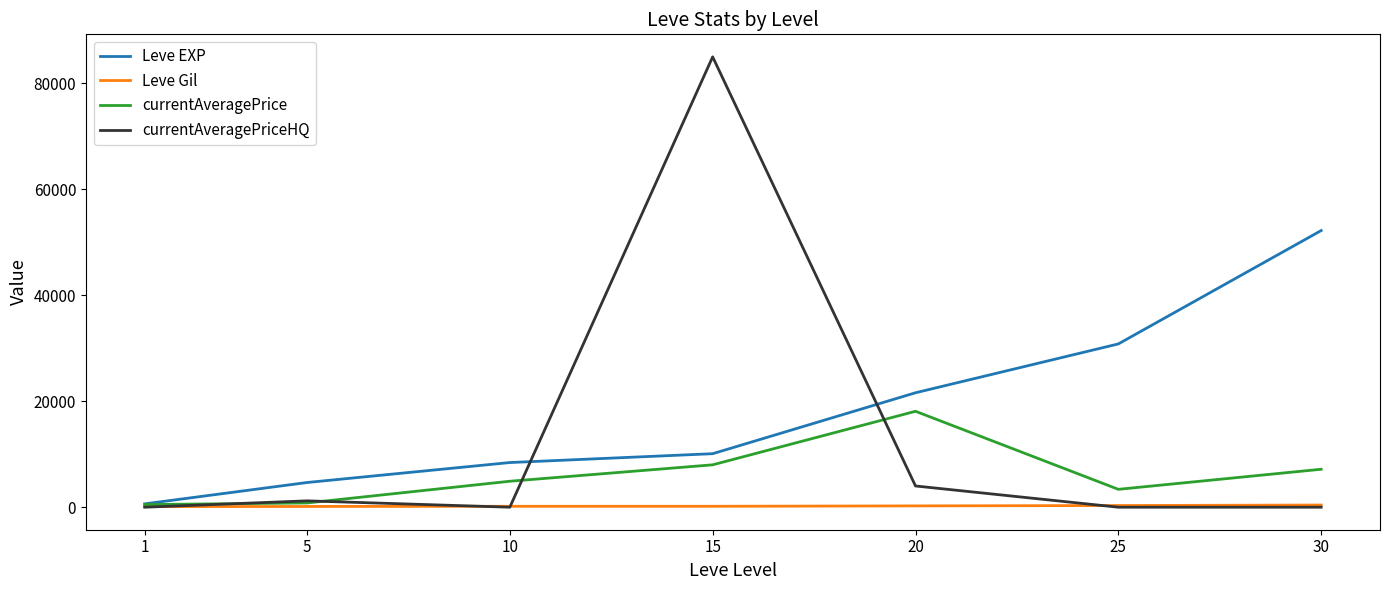

The value of currentAveragePriceHQ at 10 is -30856. True or false?

False